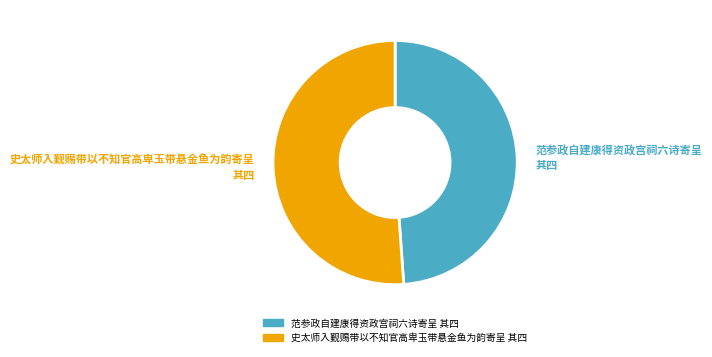

Which category has the smallest portion of the pie?

范参政自建康得资政宫祠六诗寄呈 其四